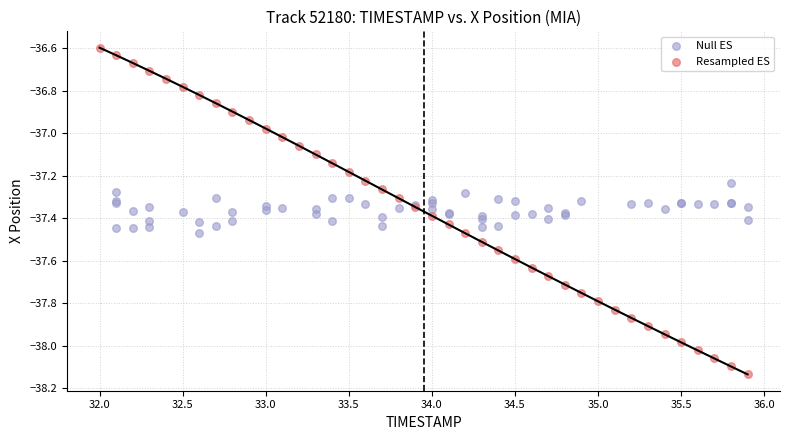

Which series reaches the maximum Y coordinate?

Resampled ES